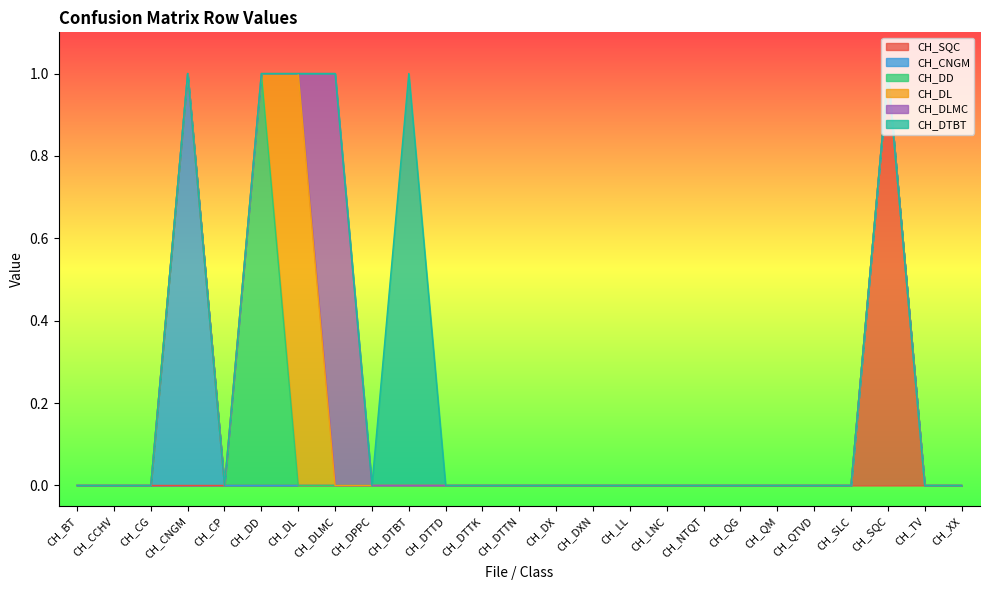

What are all the series names shown in the legend?

CH_SQC, CH_CNGM, CH_DD, CH_DL, CH_DLMC, CH_DTBT